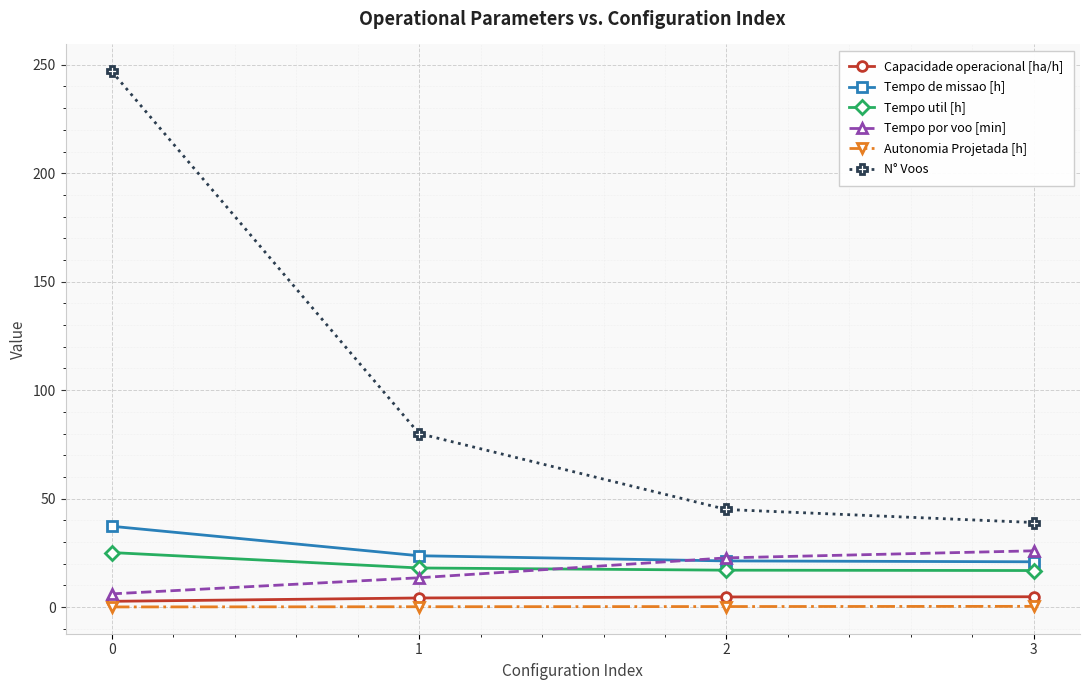

Read the Tempo util [h] value at 2.

17.0